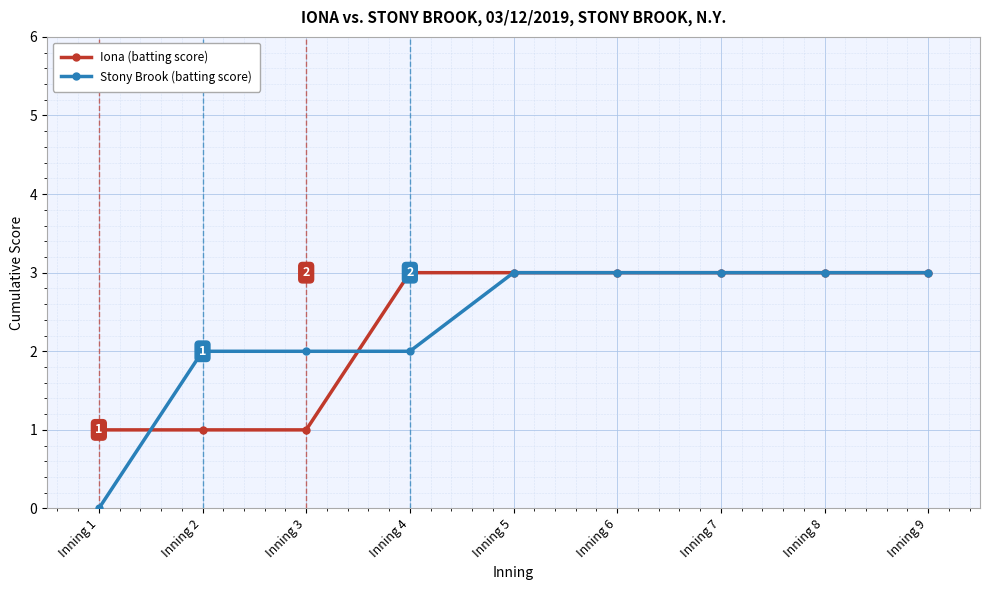

The Stony Brook (batting score) series shows 2 at Inning 4. True or false?

True